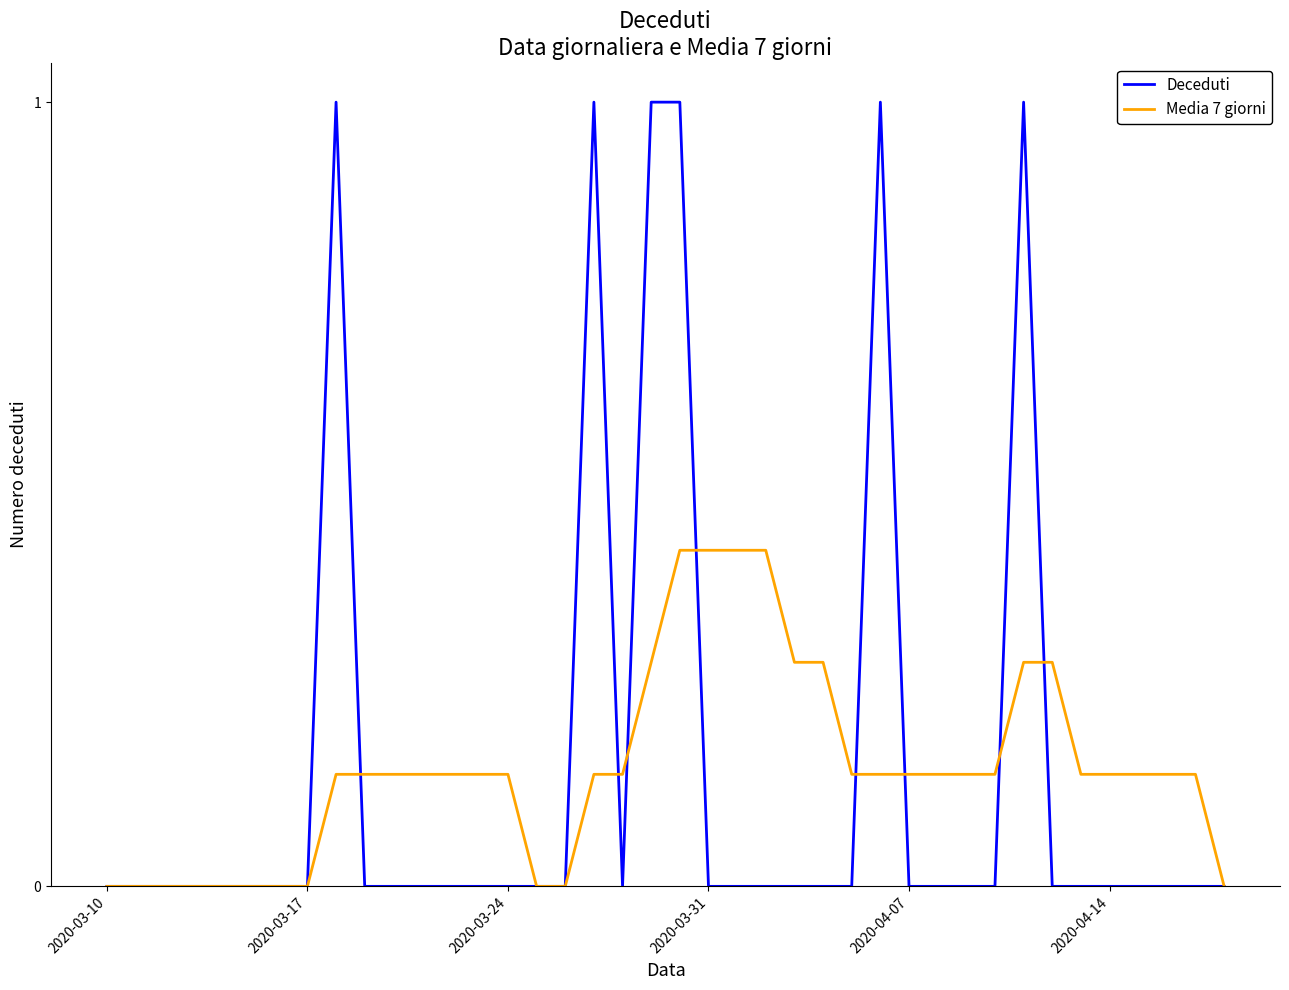

Which series has the largest range (max minus min)?

Deceduti